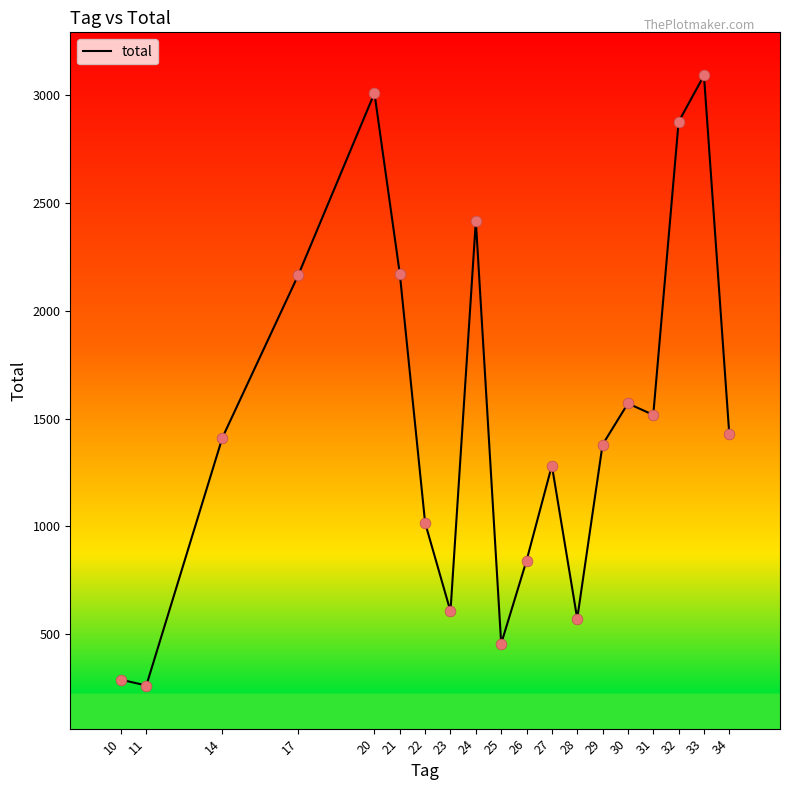

What is the ratio of the value at 26 to the value at 28?

1.5